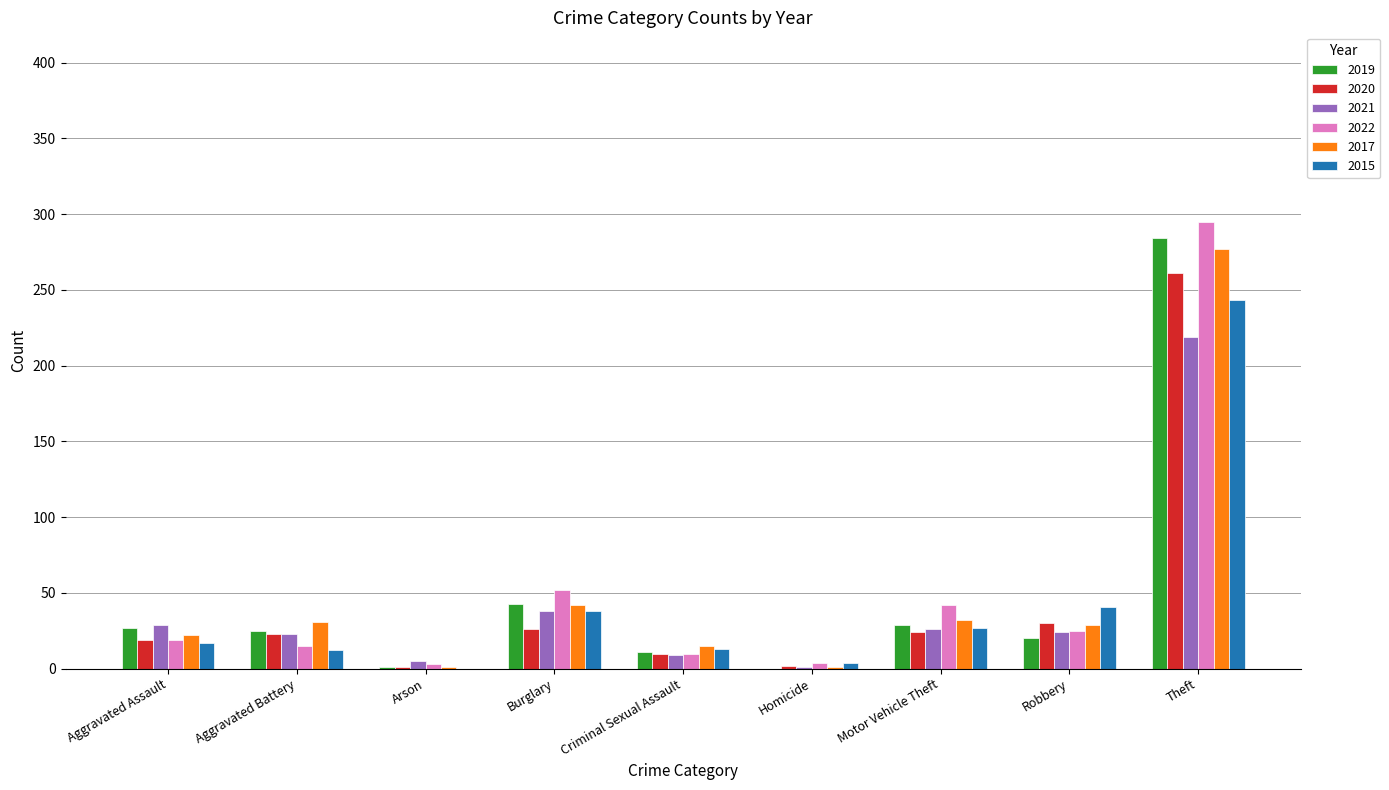

At which category is the sum across all series the highest?

Theft